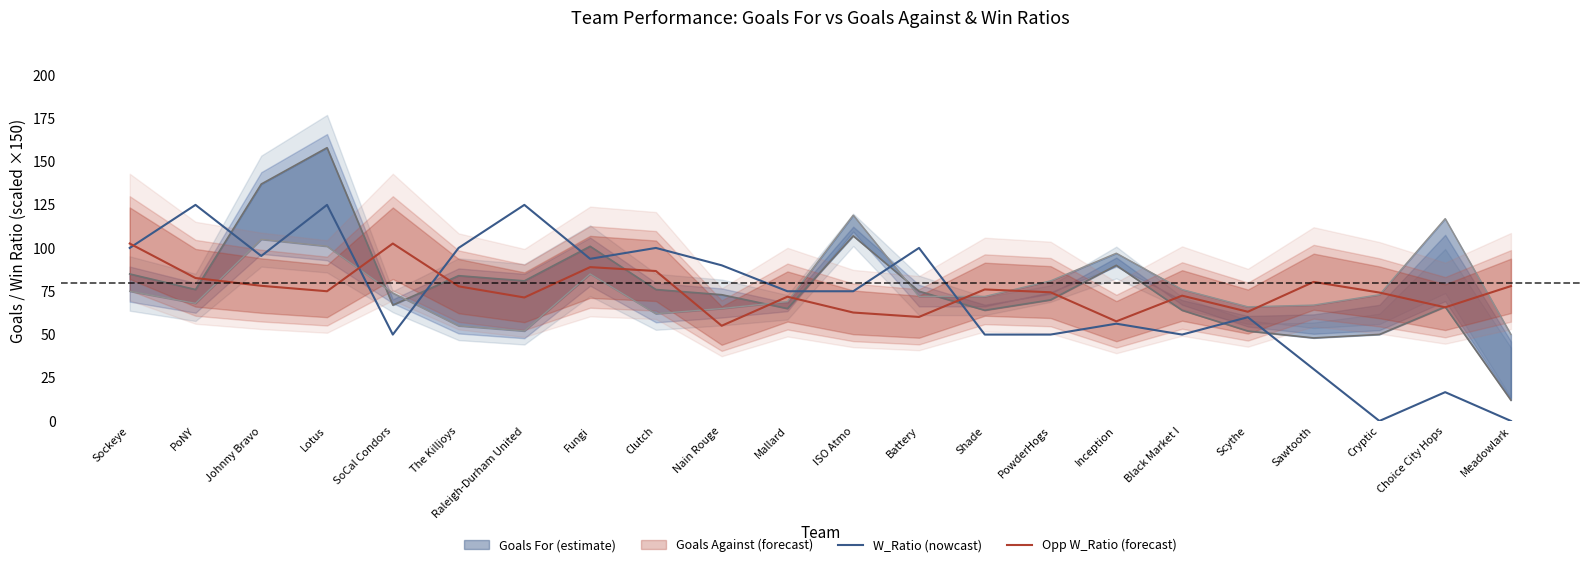

At which category does the chart reach its minimum across all series?

Cryptic